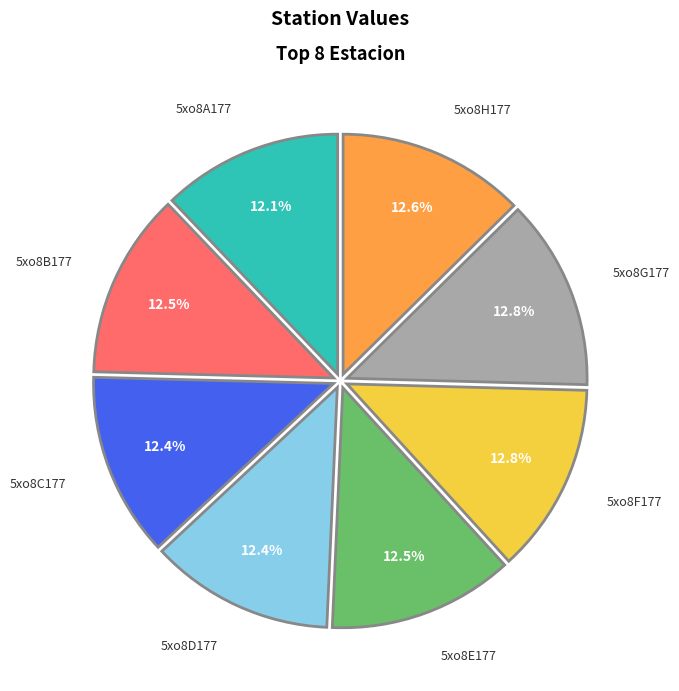

Does 5xo8E177 account for over 50% of the chart?

No